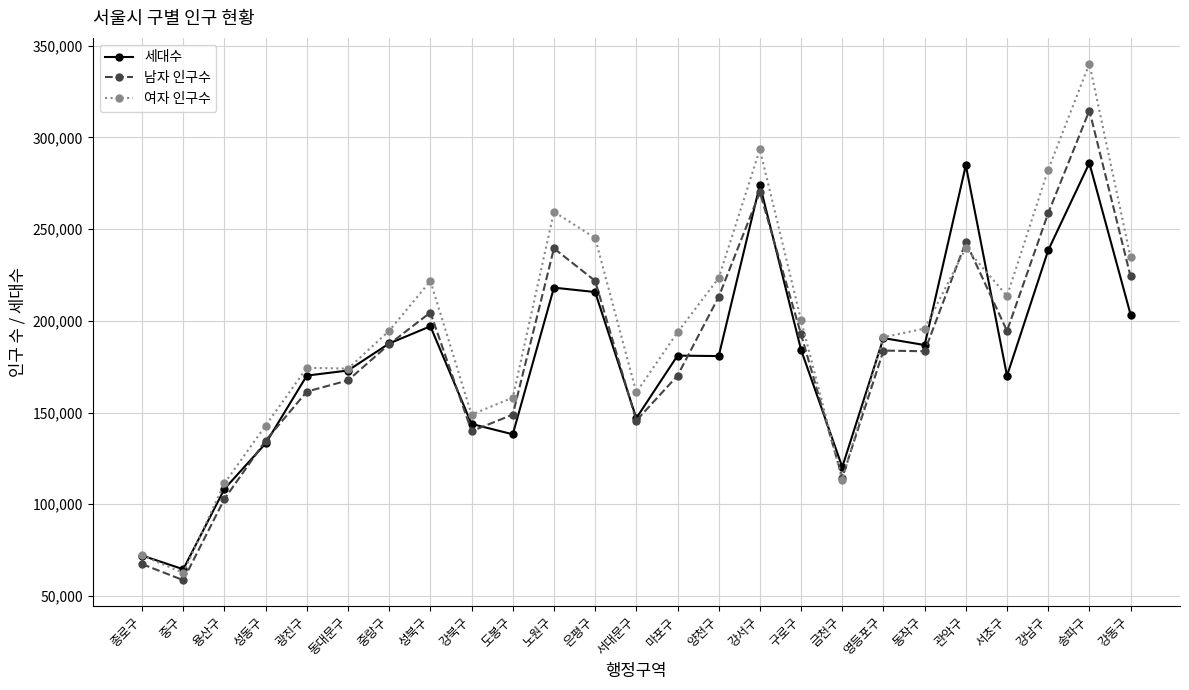

True or false: 여자 인구수 and 남자 인구수 cross at least once.

True